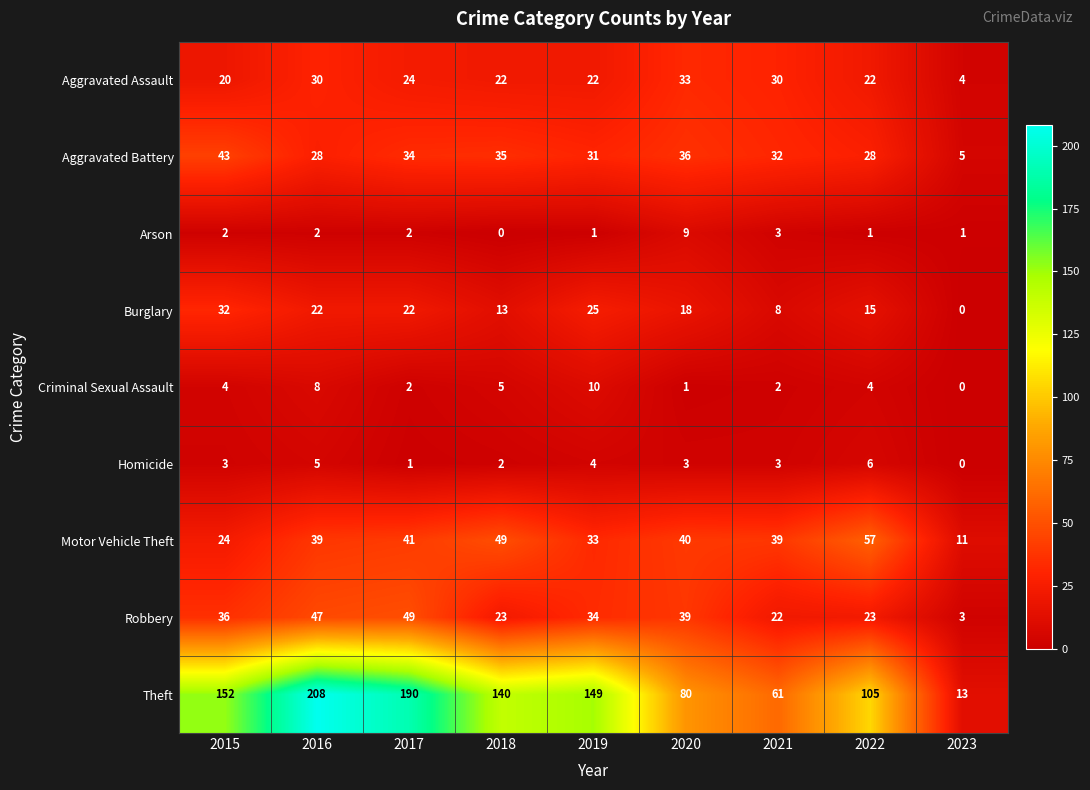

At 2022, list the series in order from largest to smallest.

Theft, Motor Vehicle Theft, Aggravated Battery, Robbery, Aggravated Assault, Burglary, Homicide, Criminal Sexual Assault, Arson